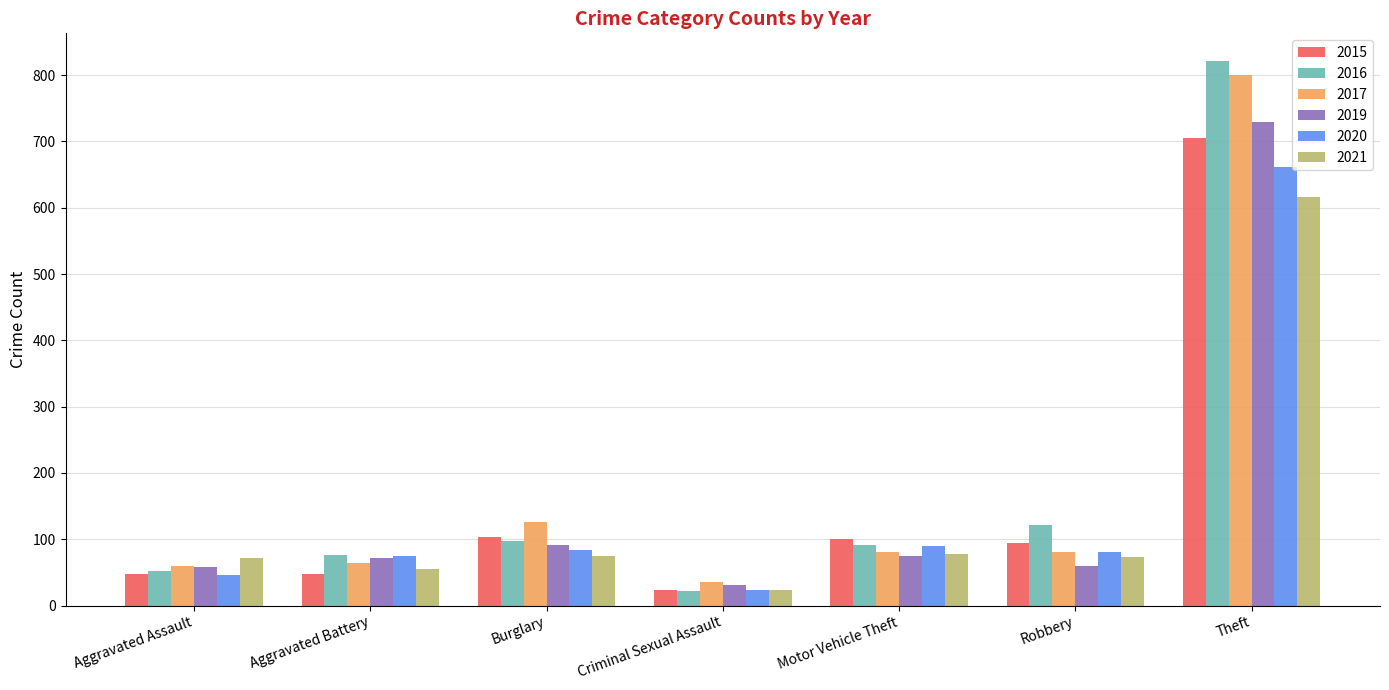

At which label does 2017 first exceed 80?

Burglary